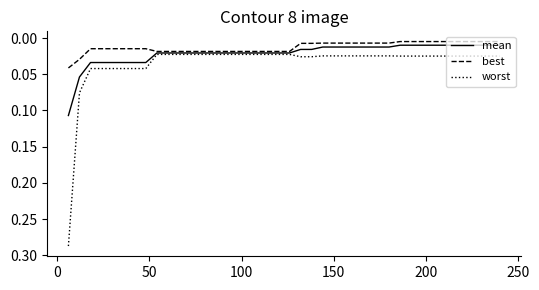

Which series has the widest spread of values?

worst